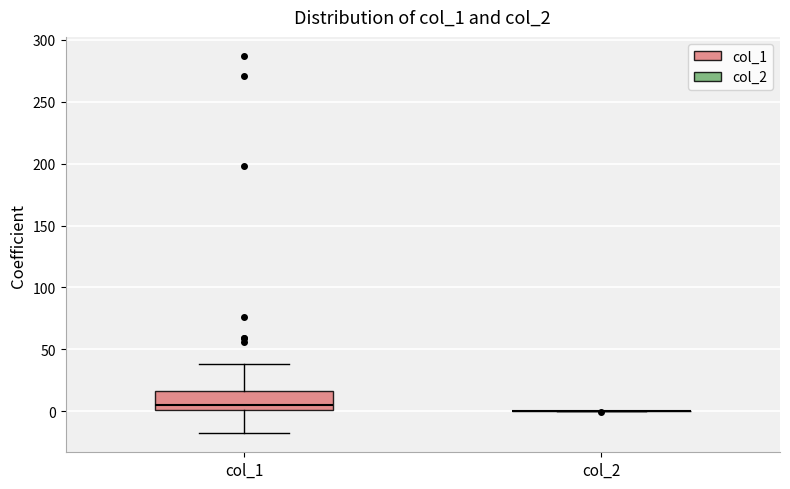

Which box is the tallest, from its lower edge to its upper edge?

col_1